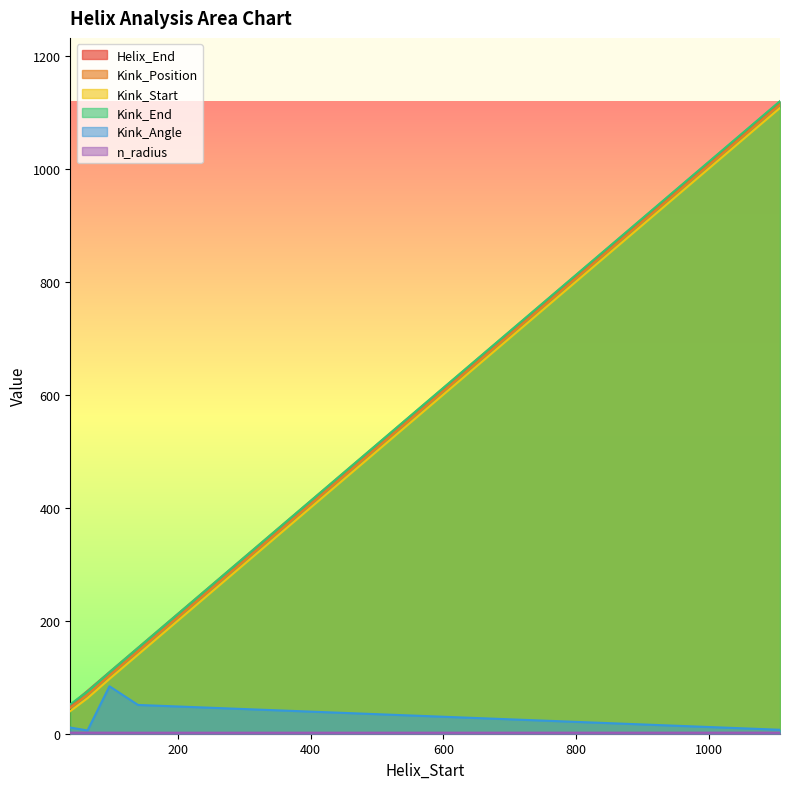

Does the chart display data point markers on the line(s)?

No